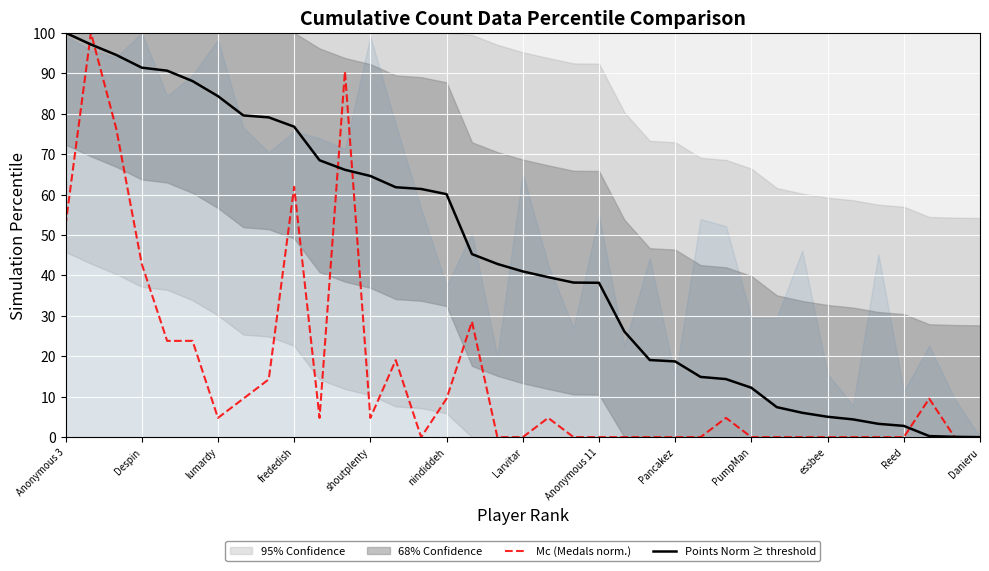

The value of Points Norm ≥ threshold at nindiddeh is 87.5. True or false?

False